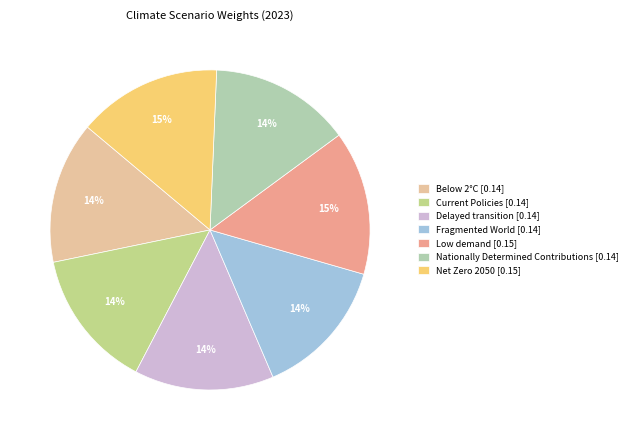

How many segments does this pie chart have?

7